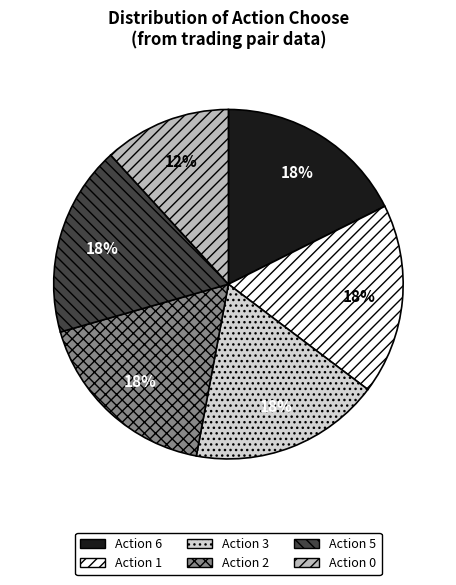

To the nearest percent, what is the average slice percentage?

17%